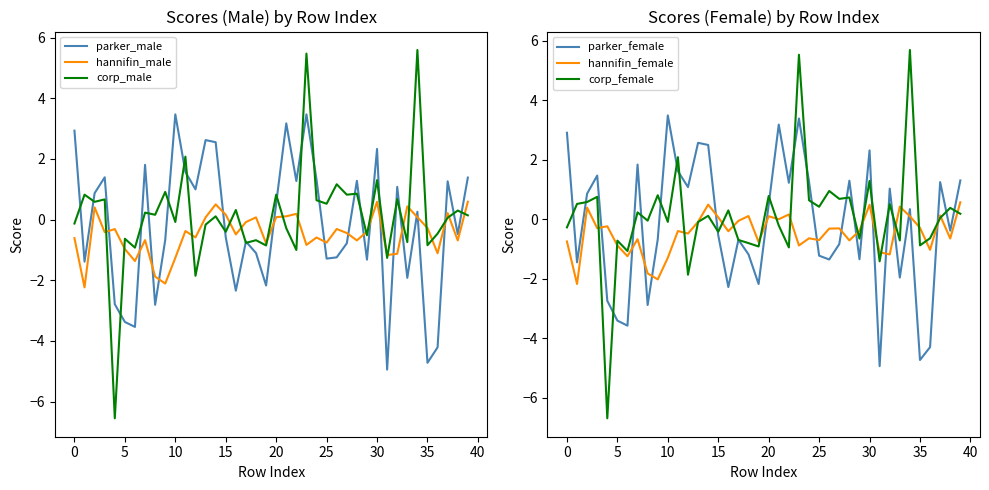

Reading left to right, extract all data points from this chart.

parker_male: 2.9	-1.4	0.9	1.4	-2.8	-3.4	-3.5	1.8	-2.8	-0.7	3.5	1.6	1.0	2.6	2.6	-0.6	-2.3	-0.7	-1.1	-2.2	0.5	3.2	1.3	3.5	1.3	-1.3	-1.2	-0.8	1.3	-1.3	2.3	-4.9	1.1	-1.9	0.3	-4.7	-4.2	1.3	-0.5	1.4
hannifin_male: -0.6	-2.2	0.4	-0.4	-0.3	-1.0	-1.4	-0.7	-1.9	-2.1	-1.3	-0.4	-0.6	0.1	0.5	0.2	-0.5	-0.1	0.1	-0.8	0.1	0.1	0.2	-0.8	-0.6	-0.8	-0.3	-0.4	-0.7	-0.4	0.6	-1.2	-1.1	0.4	0.1	-0.3	-1.1	0.2	-0.7	0.6
corp_male: -0.1	0.8	0.6	0.7	-6.6	-0.6	-0.9	0.2	0.2	0.9	-0.1	2.1	-1.9	-0.2	0.1	-0.4	0.3	-0.8	-0.7	-0.9	0.8	-0.3	-1.0	5.5	0.6	0.5	1.2	0.8	0.9	-0.5	1.3	-1.3	0.7	-0.7	5.6	-0.8	-0.5	0.1	0.3	0.1
parker_female: 2.9	-1.4	0.9	1.5	-2.7	-3.4	-3.6	1.8	-2.9	-0.7	3.5	1.6	1.1	2.6	2.5	-0.5	-2.3	-0.7	-1.2	-2.2	0.5	3.2	1.2	3.4	1.3	-1.2	-1.4	-0.8	1.3	-1.3	2.3	-4.9	1.0	-2.0	0.3	-4.7	-4.3	1.2	-0.4	1.3
hannifin_female: -0.7	-2.2	0.4	-0.3	-0.2	-0.9	-1.2	-0.7	-1.8	-2.0	-1.3	-0.4	-0.5	-0.1	0.5	0.1	-0.4	-0.1	0.1	-0.8	0.1	0.0	0.2	-0.9	-0.6	-0.7	-0.3	-0.3	-0.7	-0.4	0.5	-1.1	-1.2	0.4	0.1	-0.3	-1.0	0.1	-0.6	0.6
corp_female: -0.3	0.5	0.6	0.8	-6.7	-0.7	-1.1	0.2	-0.0	0.8	-0.1	2.1	-1.9	-0.1	0.1	-0.4	0.3	-0.7	-0.8	-0.9	0.8	-0.2	-0.9	5.5	0.6	0.4	0.9	0.7	0.7	-0.7	1.3	-1.4	0.5	-0.7	5.7	-0.9	-0.6	0.0	0.4	0.2